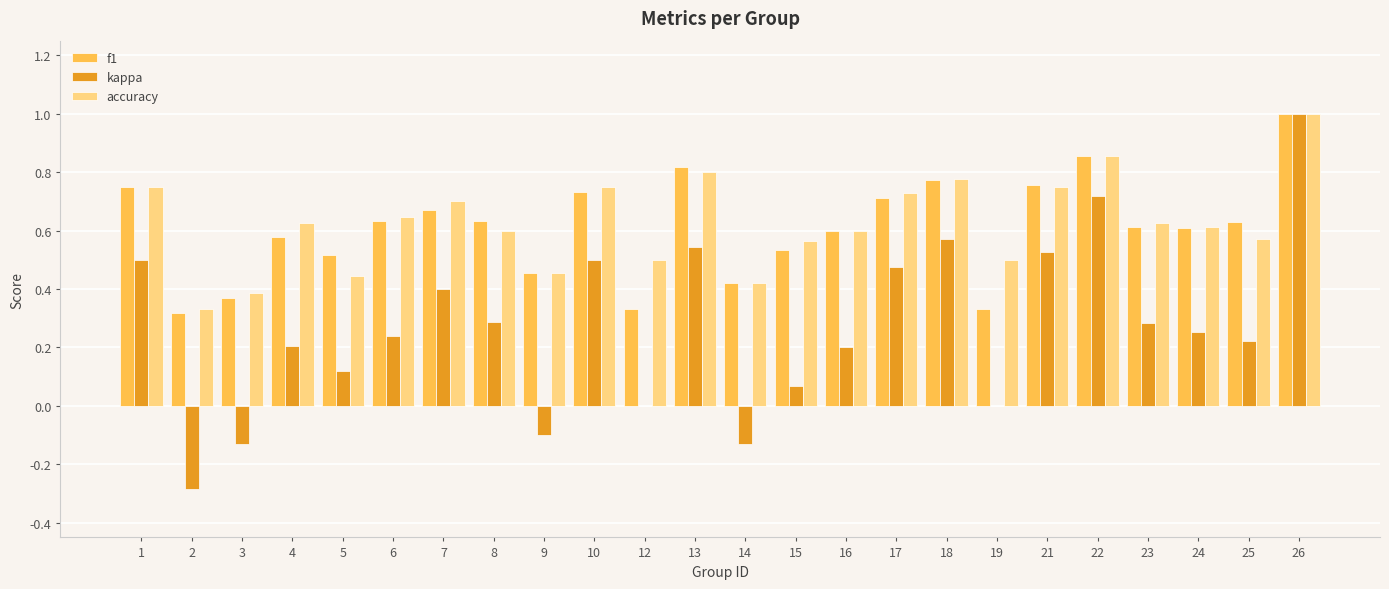

Between 9 and 24, which series saw the biggest shift?

kappa